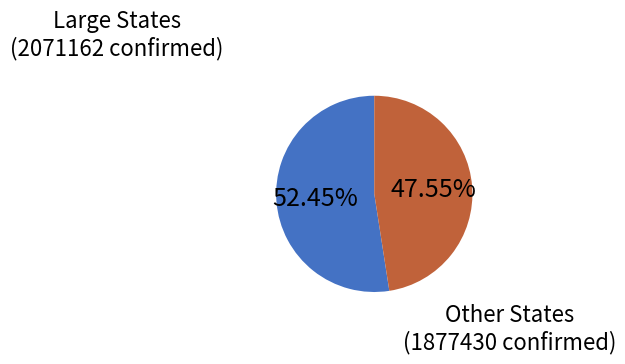

Is there a majority slice in this chart?

Yes